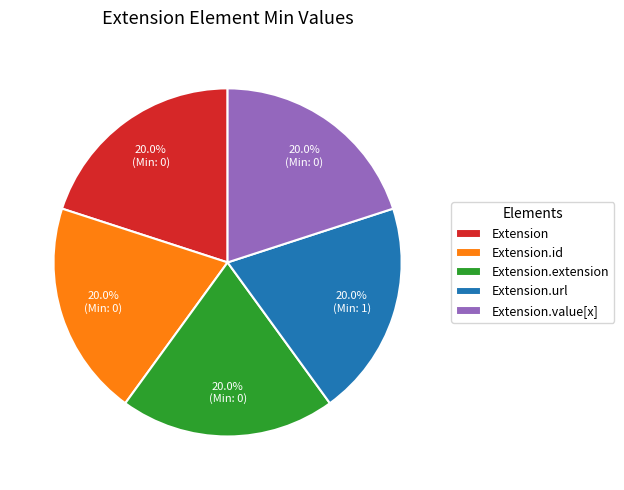

True or false: Extension accounts for 1% of the total.

False